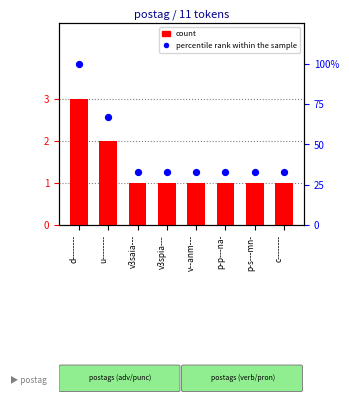

Which series has the largest total across all categories?

percentile rank within the sample